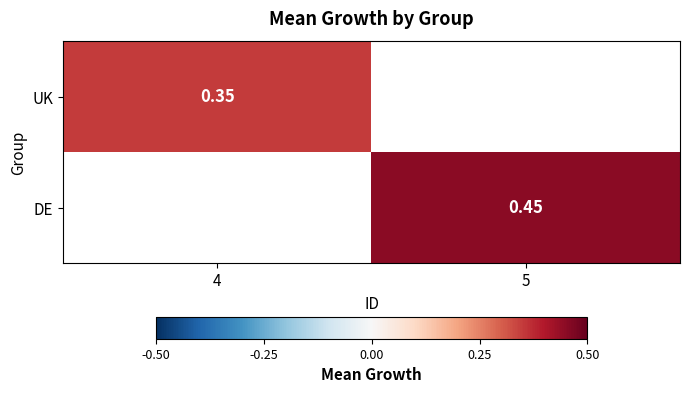

Which category has the lowest value in the UK series?

4